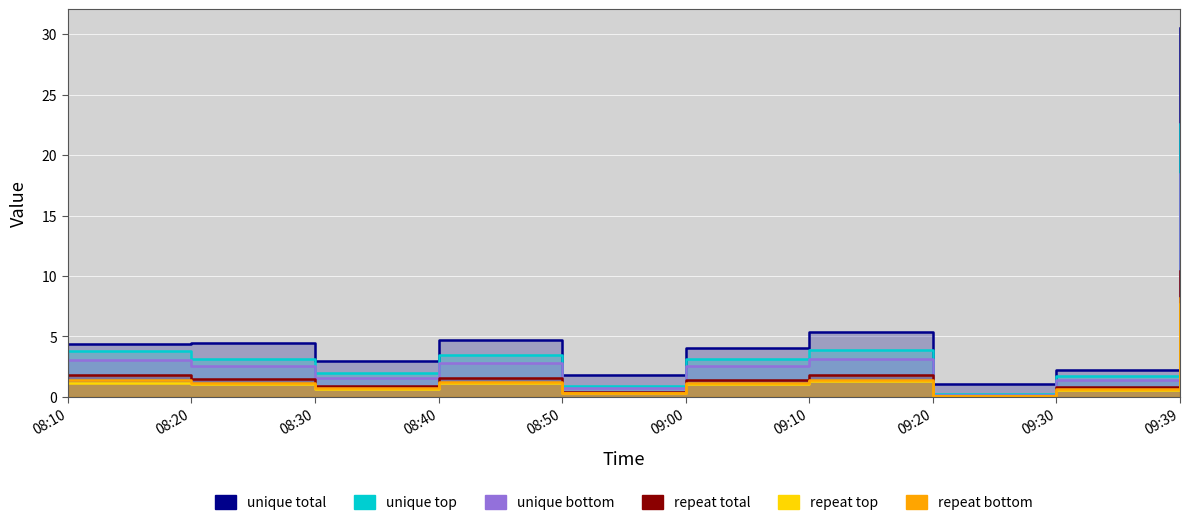

At which label is J7 closest to 15?

09:10